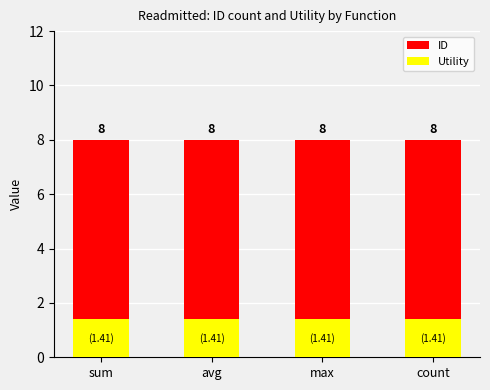

What is the value of the ID bar at the 1st from the left?

8.0